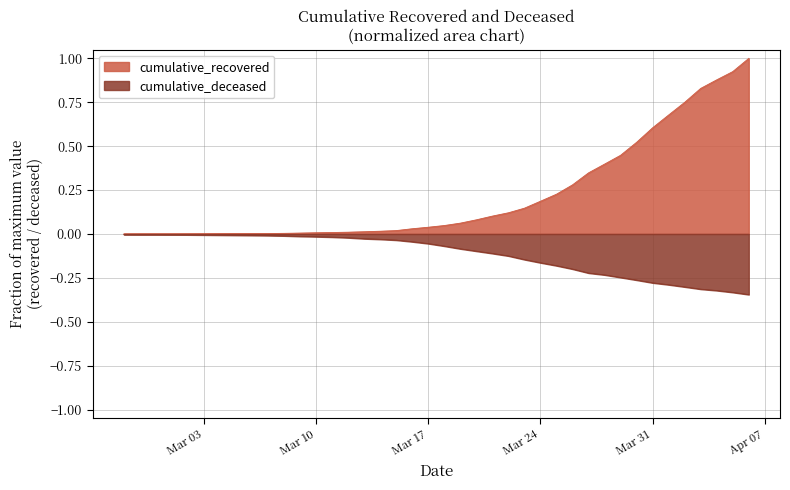

List the series in order of their overall mean, highest first.

cumulative_recovered, cumulative_deceased